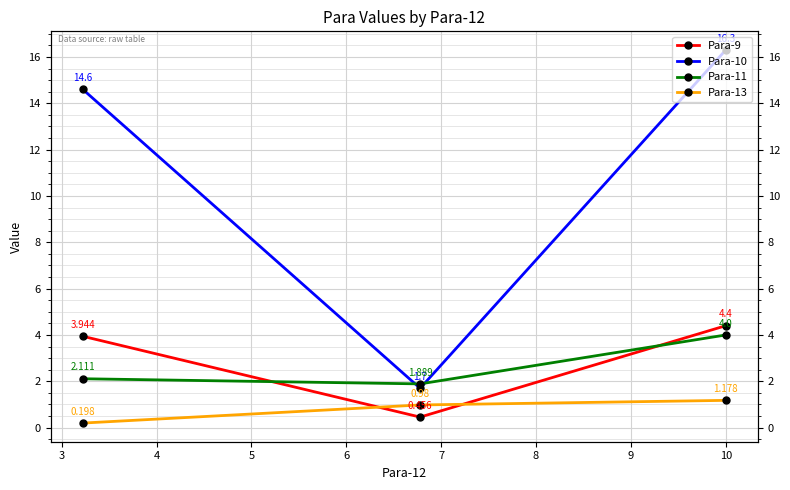

Count the Para-11 values in the range 1 to 4.

3